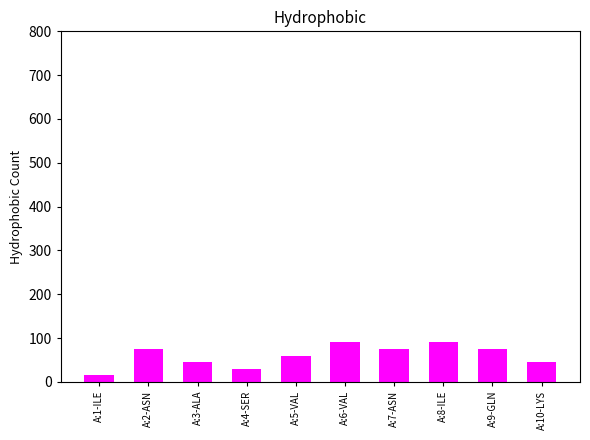

What is the label of the 4th bar from the right?

A:7-ASN